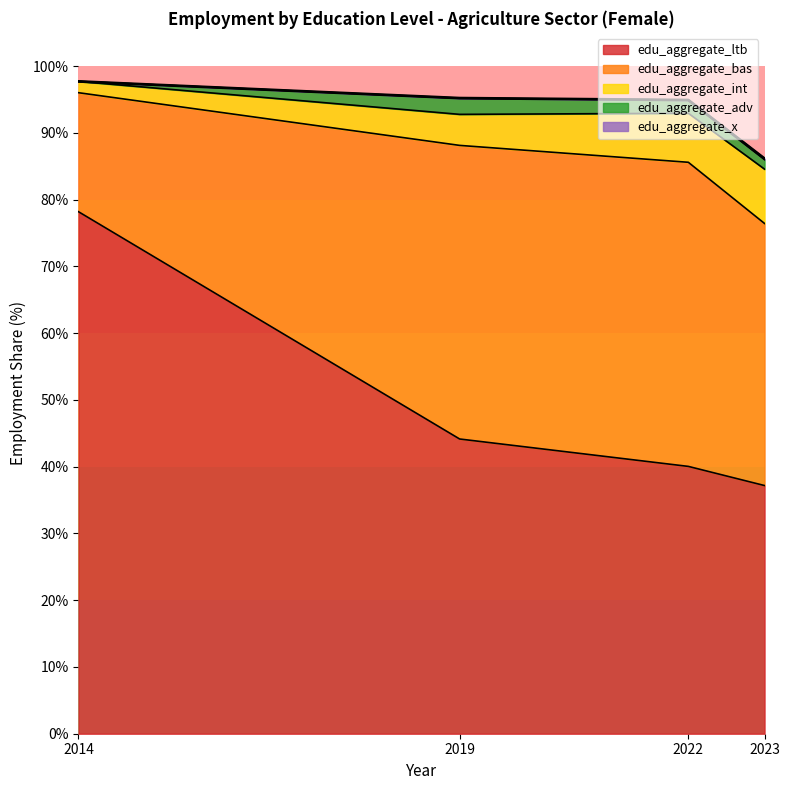

Read the edu_aggregate_adv value at 2019.

2.4